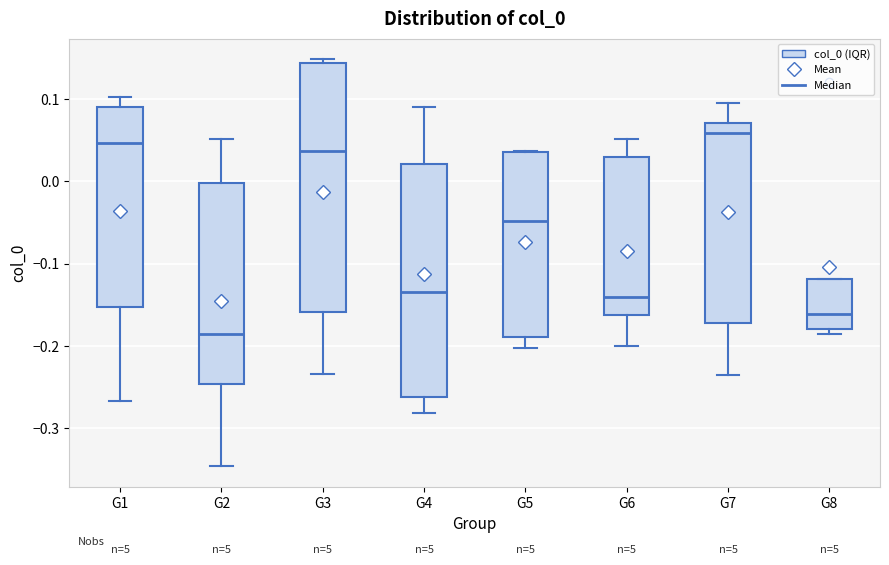

Where is the lower edge of the box for G2 on the y-axis? The values are not printed on the chart, so give them approximately, as read against the axis.

-0.25